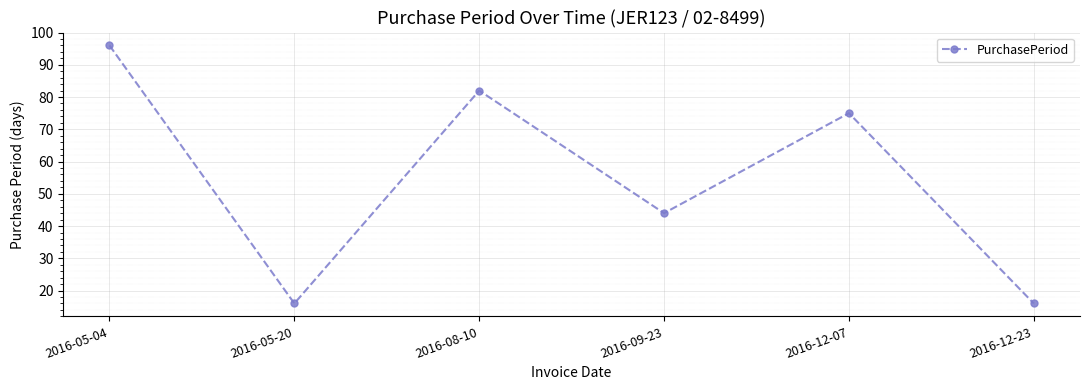

How many values are below 75?

3